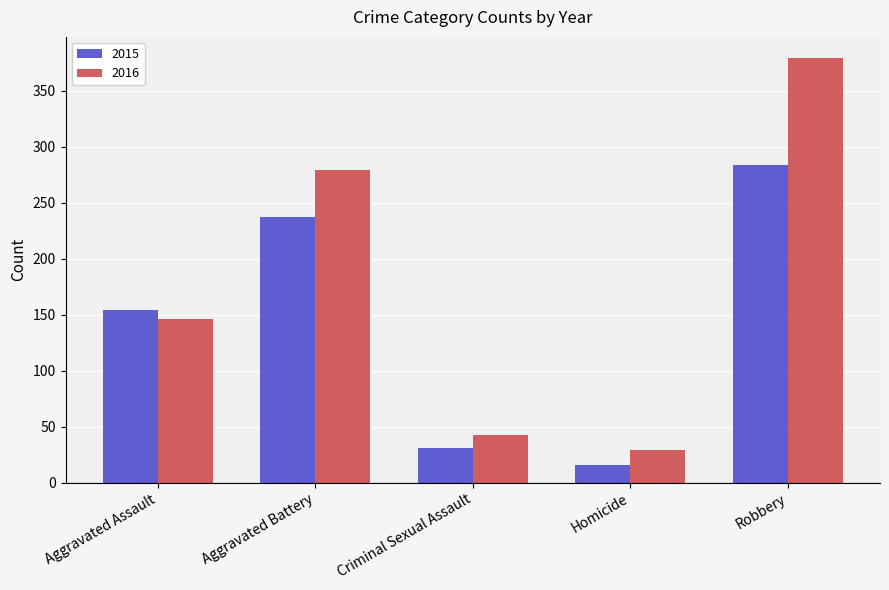

At which category does the chart reach its minimum across all series?

Homicide